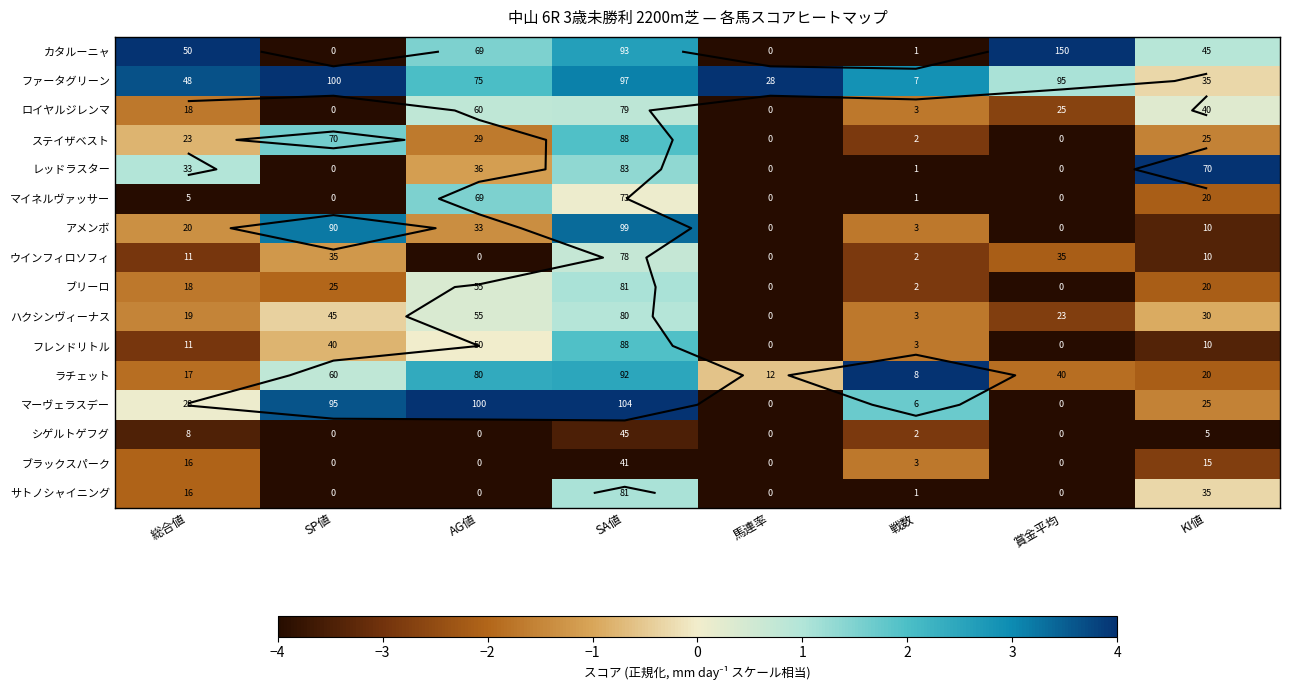

At which category is the sum across all series the highest?

SA値